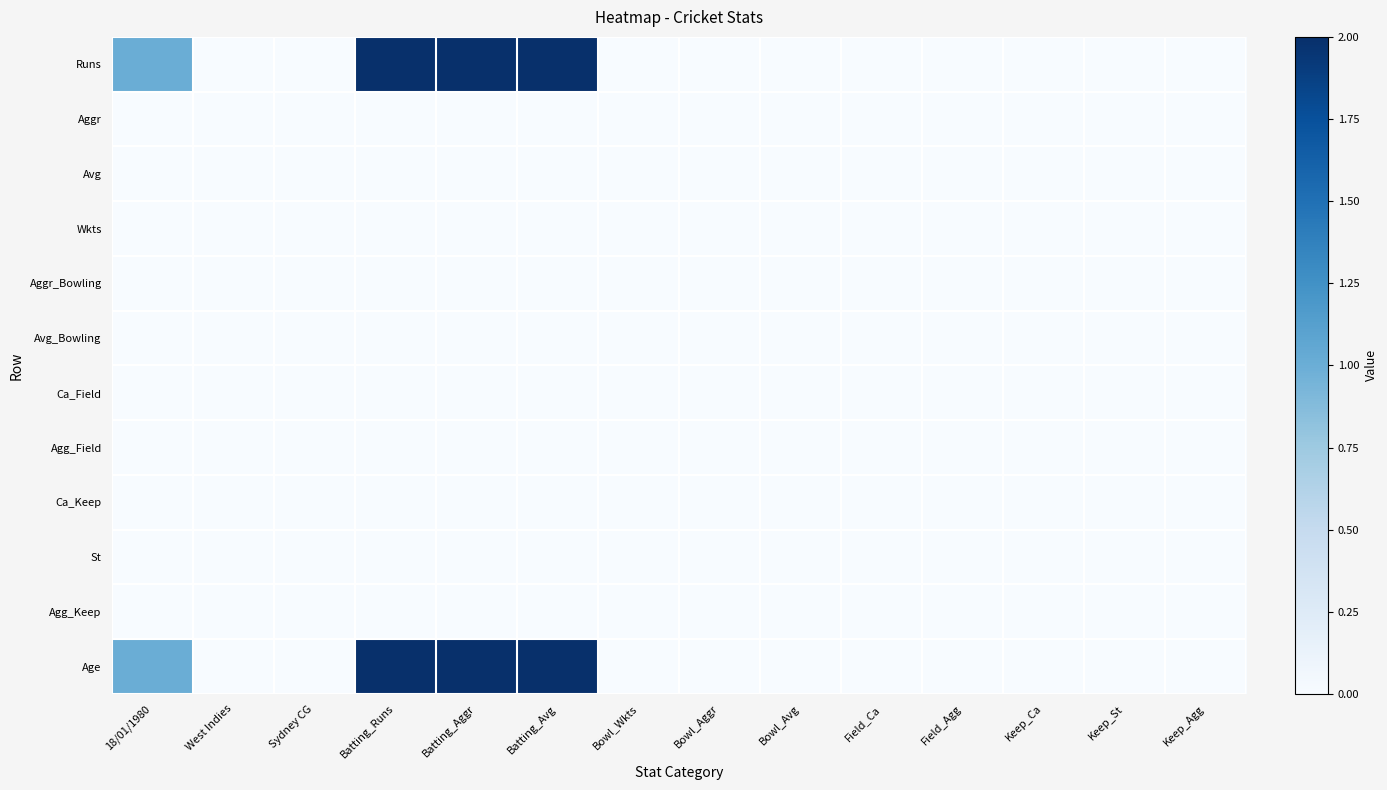

Between 18/01/1980 and West Indies, which series saw the biggest shift?

Runs